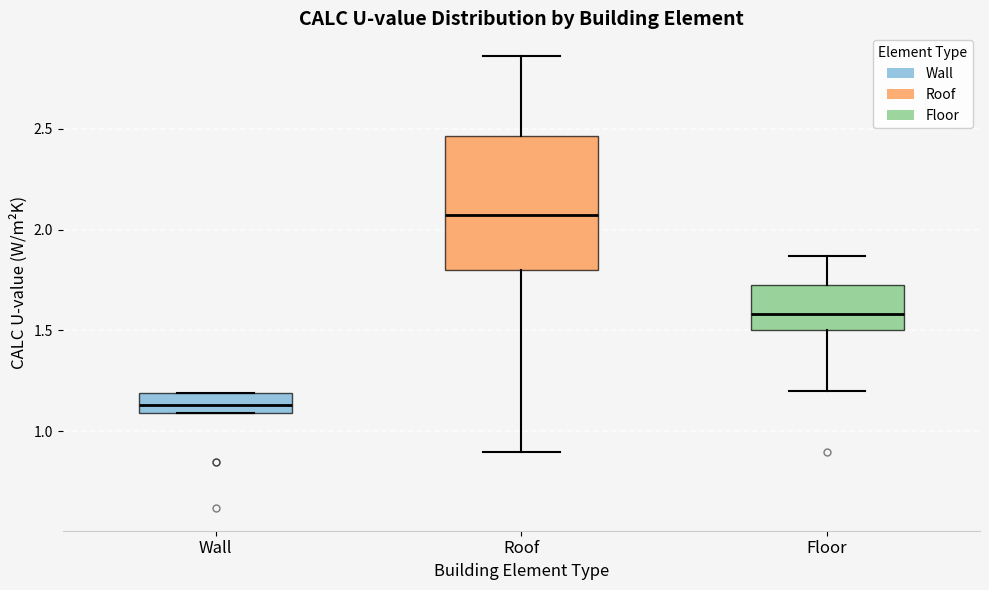

Which box is the tallest, from its lower edge to its upper edge?

Roof